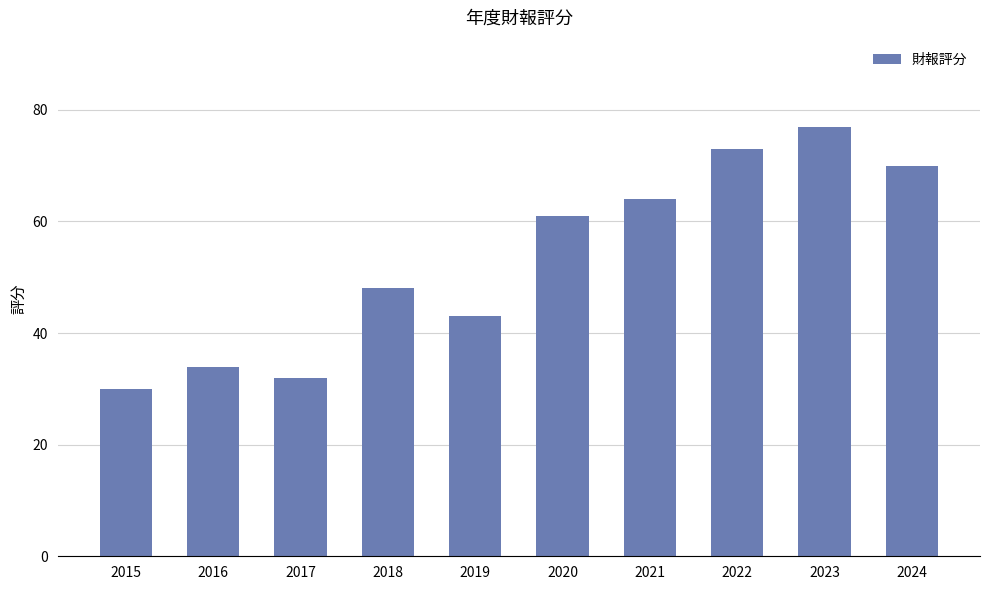

Reading right to left, extract all data points from this chart.

70	77	73	64	61	43	48	32	34	30